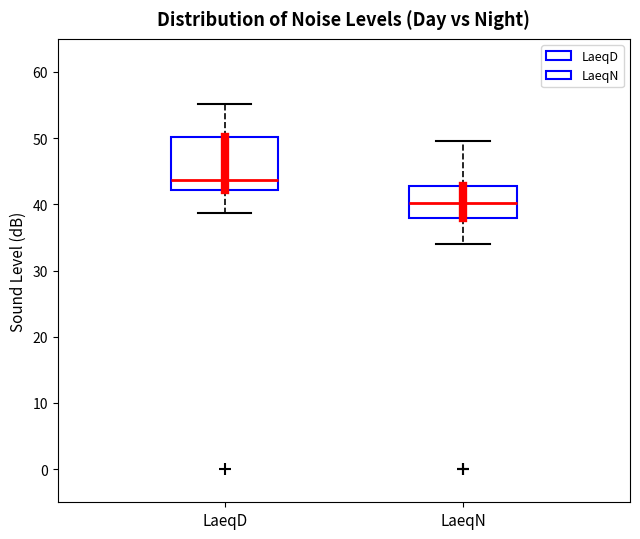

Where does the lower whisker of the box for LaeqD end on the y-axis? The values are not printed on the chart, so give them approximately, as read against the axis.

39